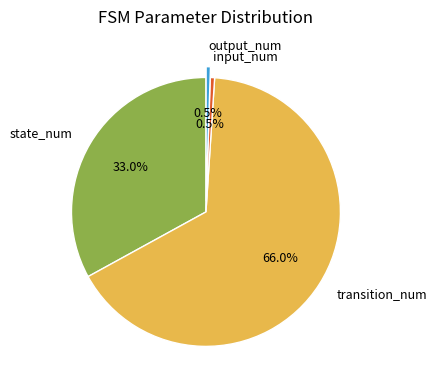

Is transition_num the majority of the pie?

Yes